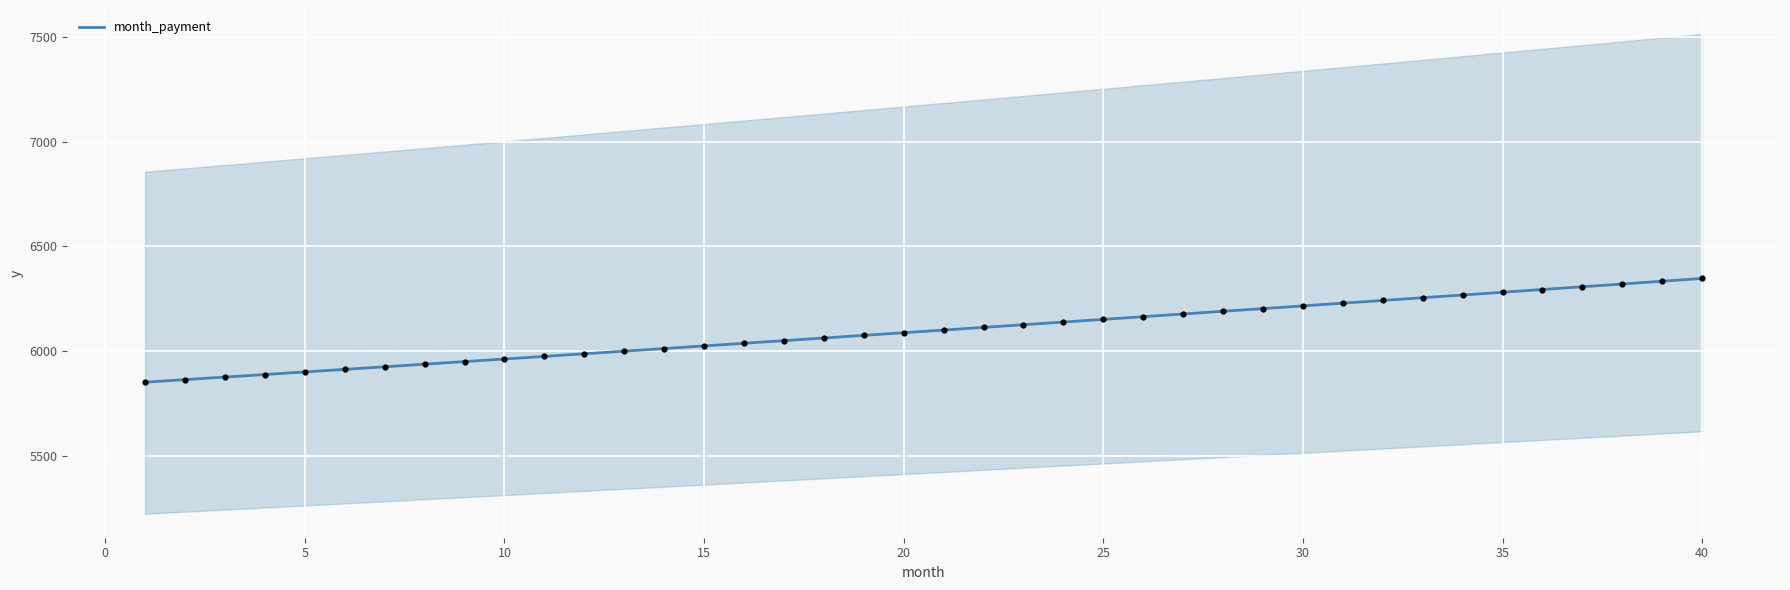

What is the lowest value of the month_payment series?

5851.8